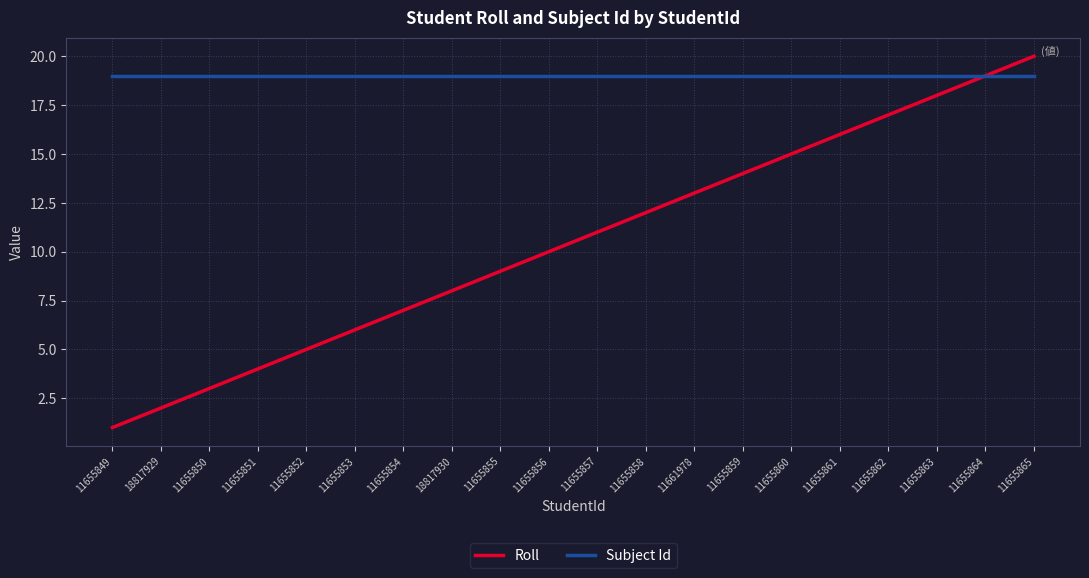

Does the chart have visible grid lines?

Yes